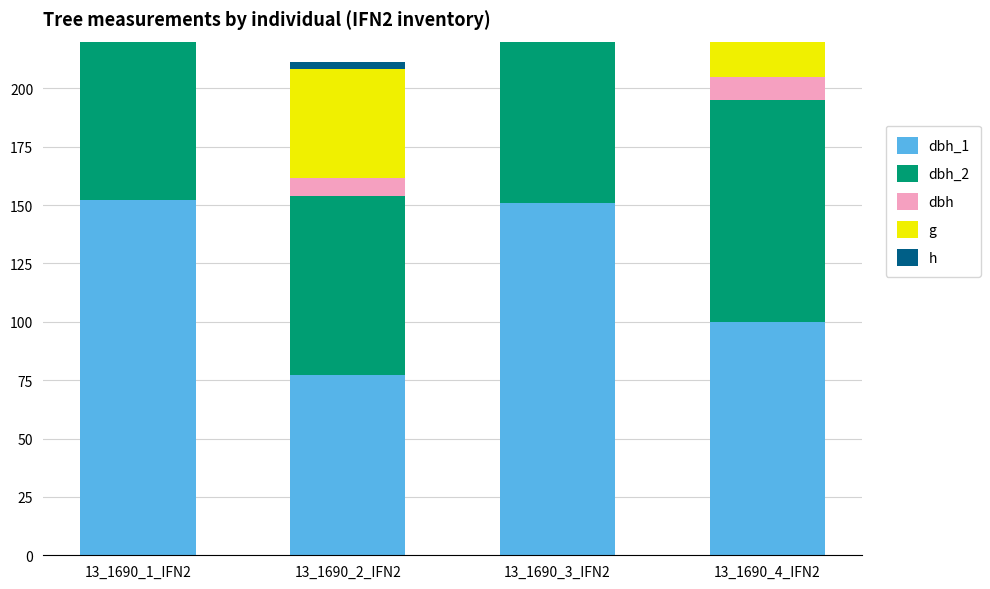

List the series in order of their peak value, lowest first.

h, dbh, dbh_1, dbh_2, g